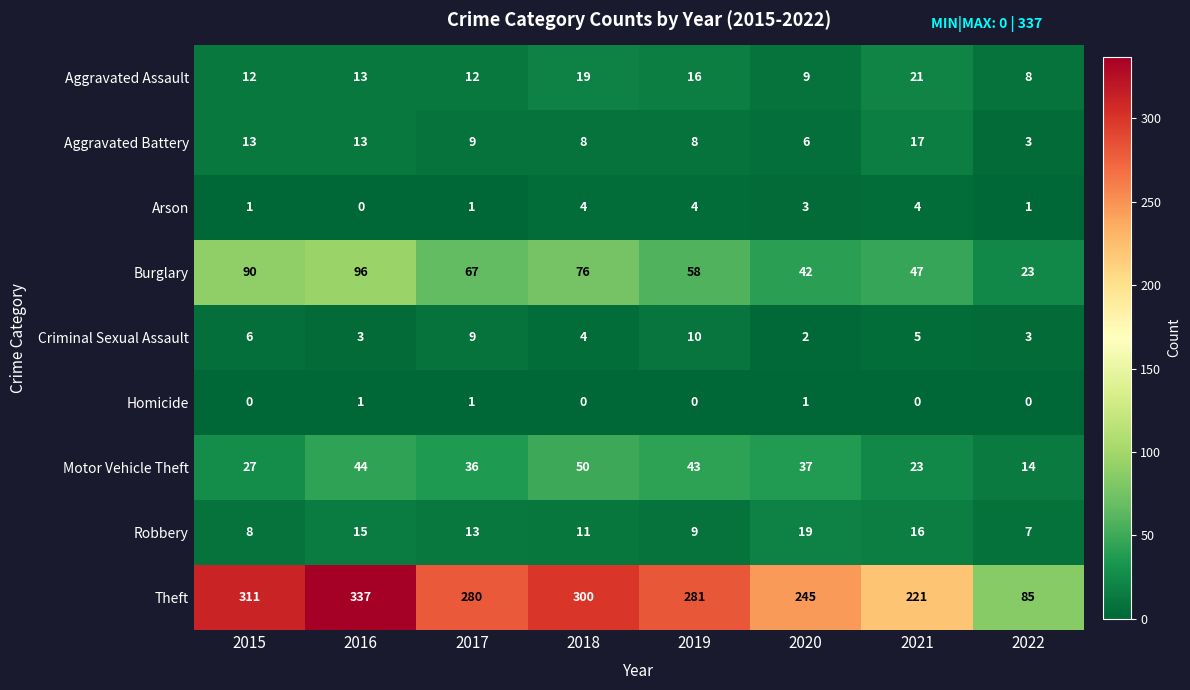

At which label does Aggravated Battery first exceed 9?

2015